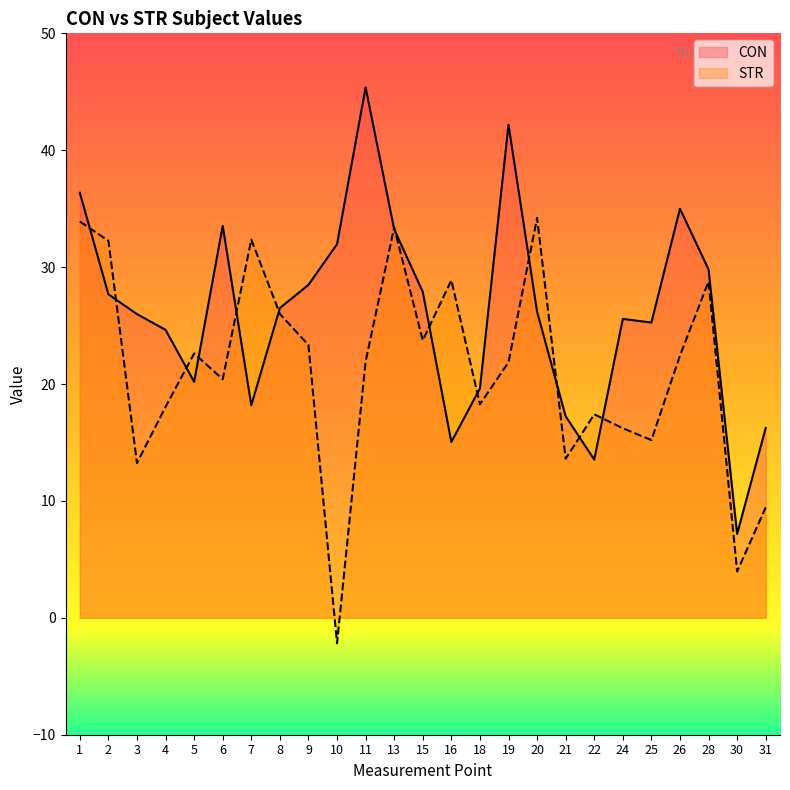

How many values in the CON series exceed 26?

13